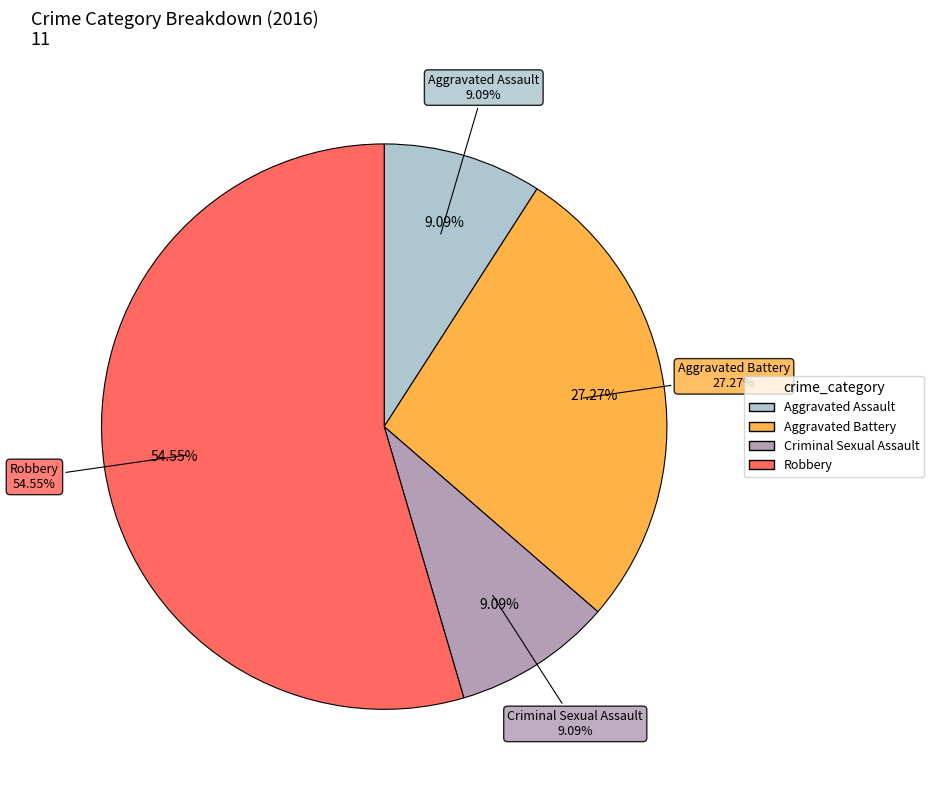

What is the ratio of the value at Criminal Sexual Assault to the value at Aggravated Battery?

0.3